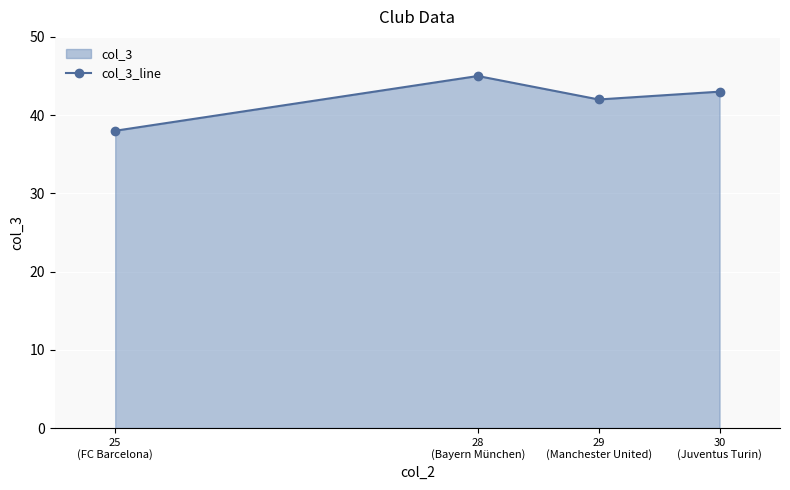

True or false: there are more than 0 points higher than both neighbors.

True